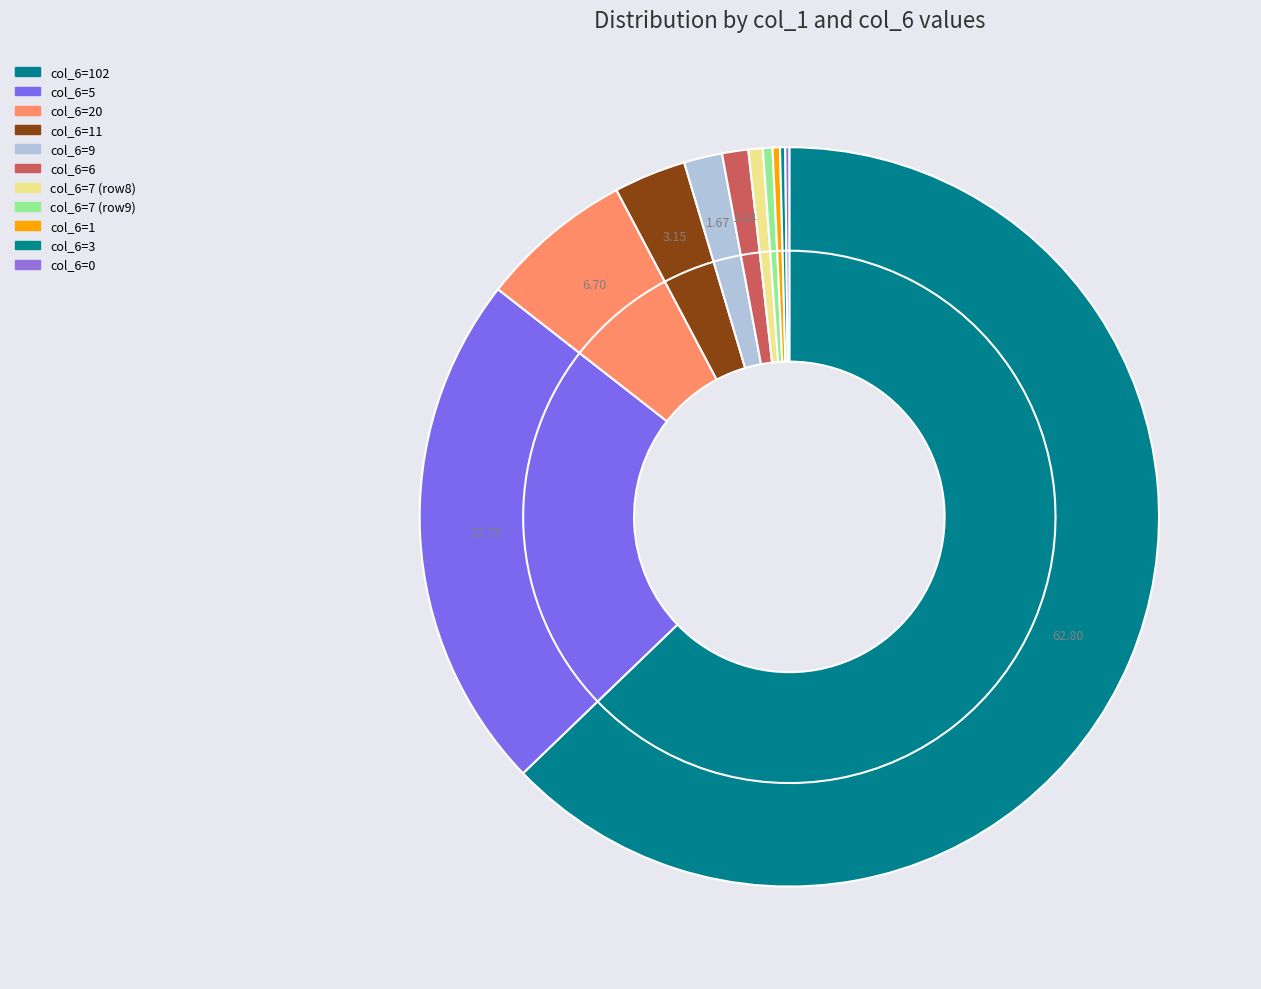

How many slices are in this pie chart?

20